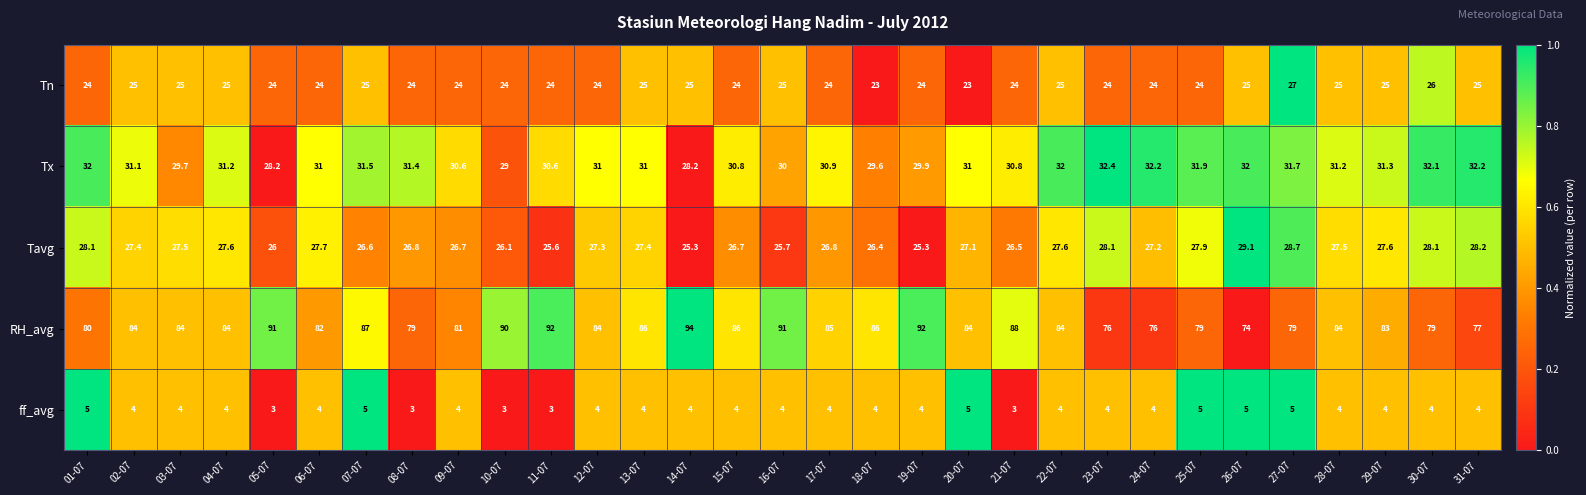

What is the difference between the highest and lowest values at 04-07?

80.0